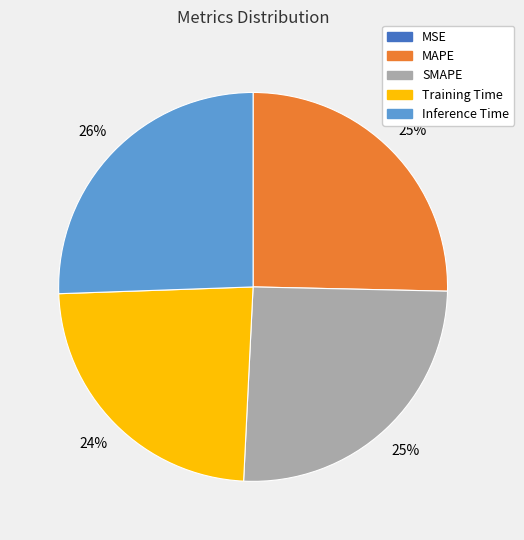

True or false: Training Time accounts for 31% of the total.

False